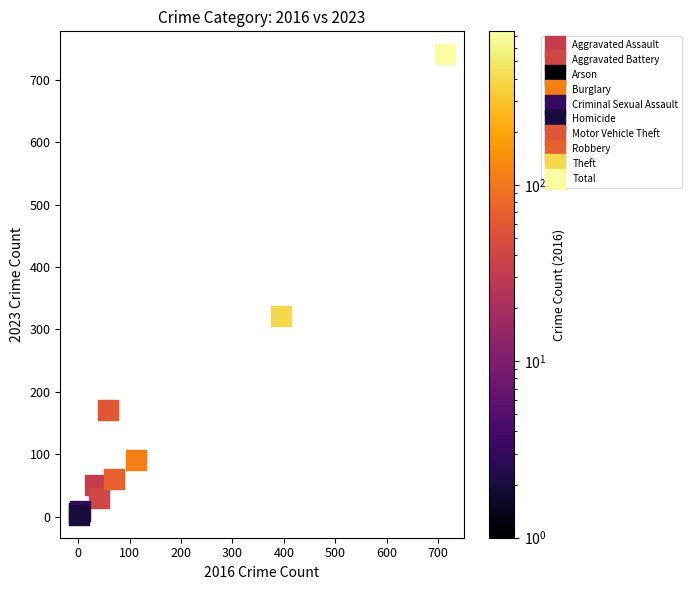

What are all the series names shown in the legend?

Aggravated Assault, Aggravated Battery, Arson, Burglary, Criminal Sexual Assault, Homicide, Motor Vehicle Theft, Robbery, Theft, Total